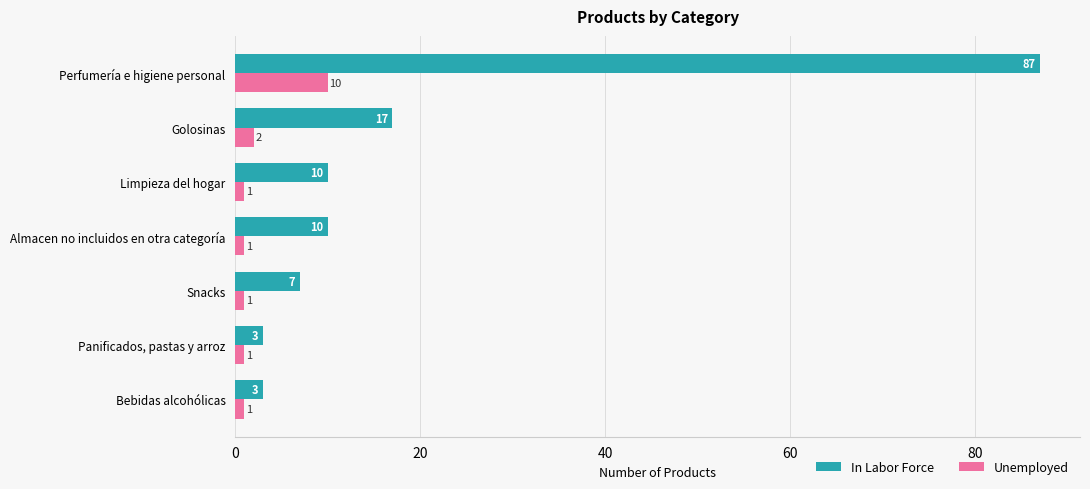

What is the greatest value displayed?

87